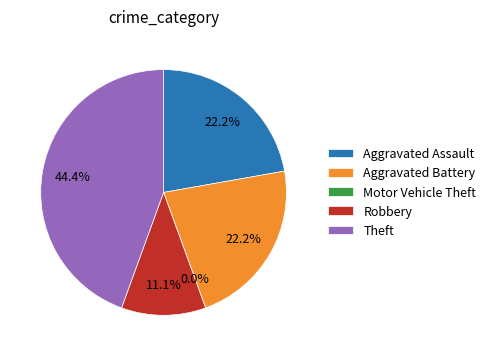

How many slices are in this pie chart?

5